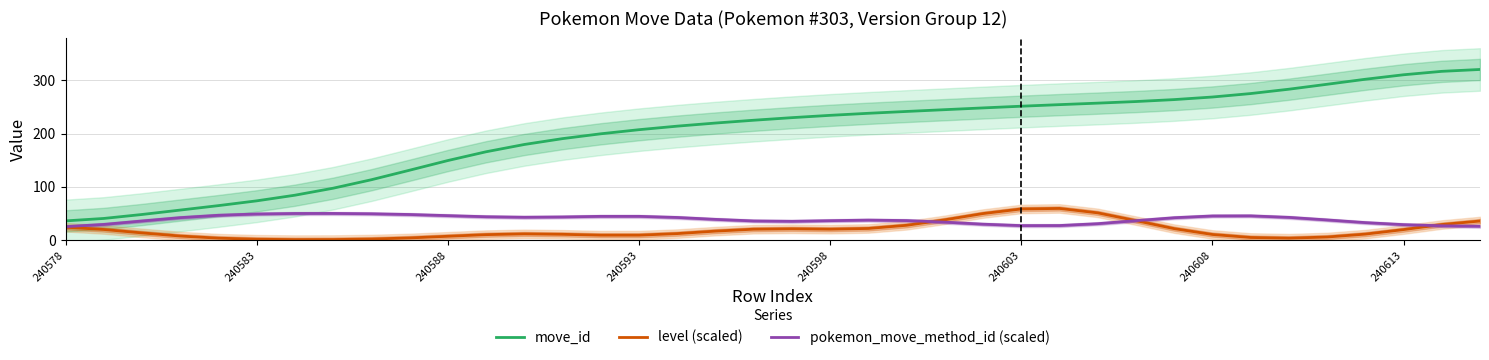

True or false: level (scaled) and move_id cross at least once.

False